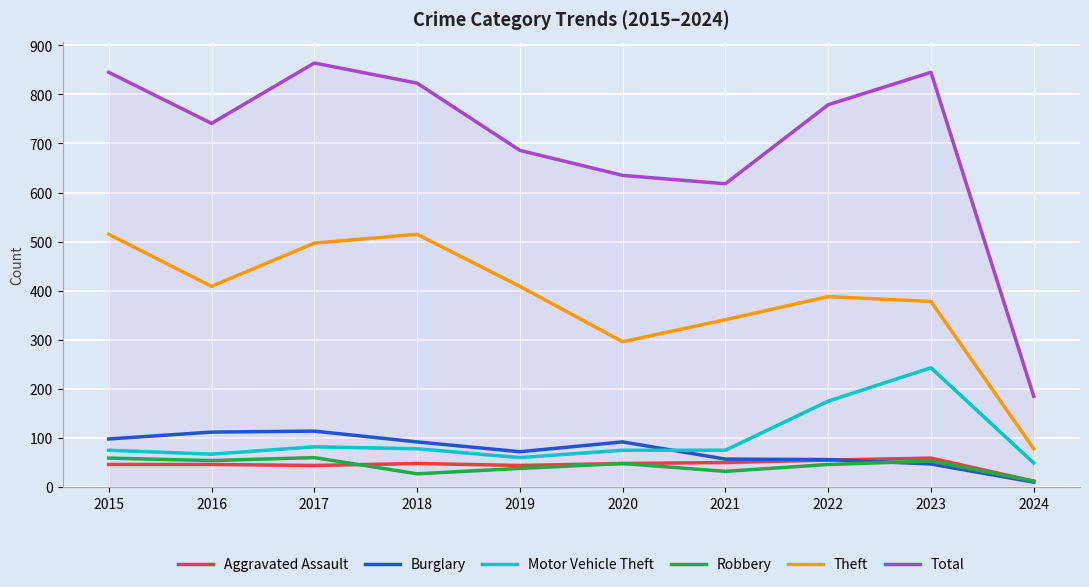

The Total series shows 779 at 2022. True or false?

True